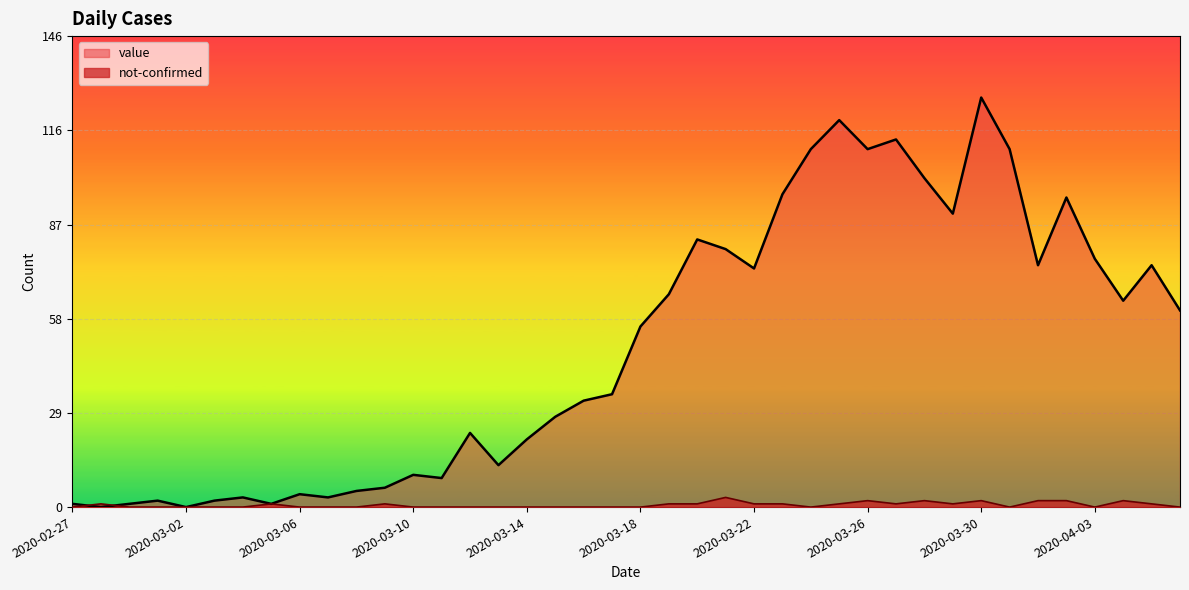

How many interior local valleys does the value series have?

11